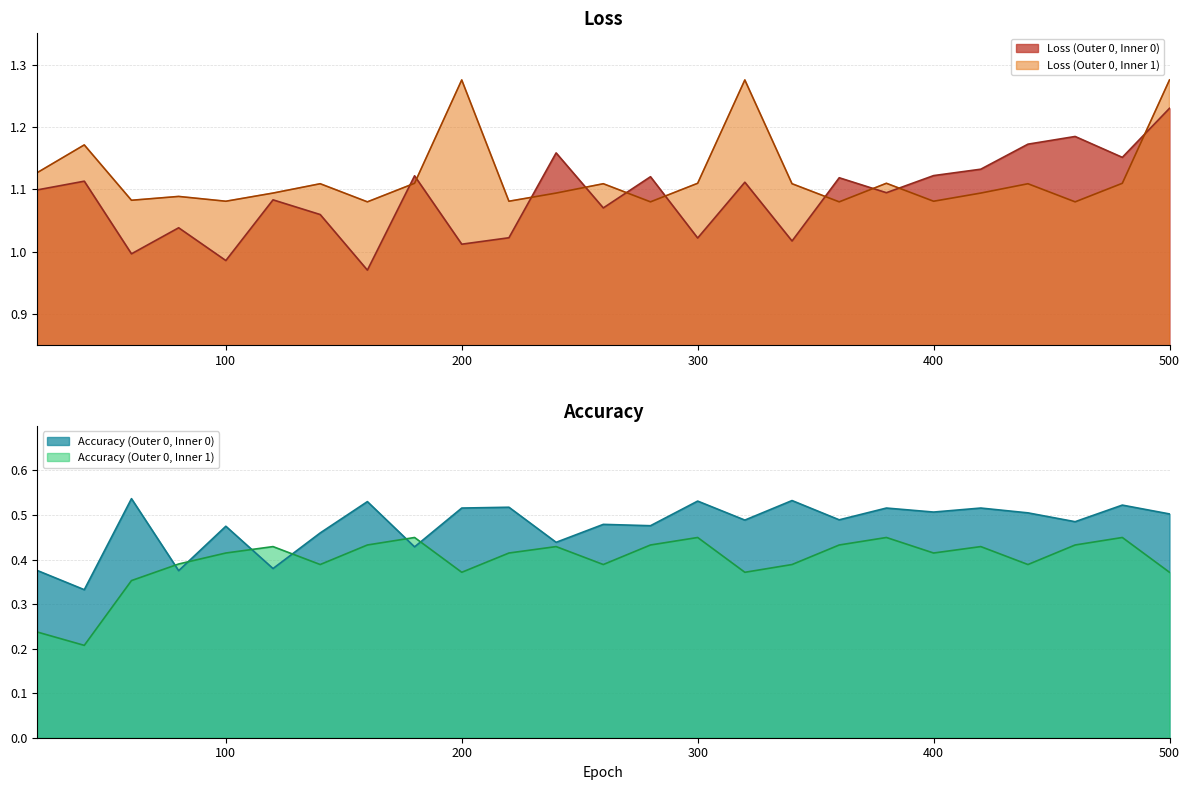

True or false: Loss (Outer 0, Inner 0) and Loss (Outer 0, Inner 1) cross at least once.

True